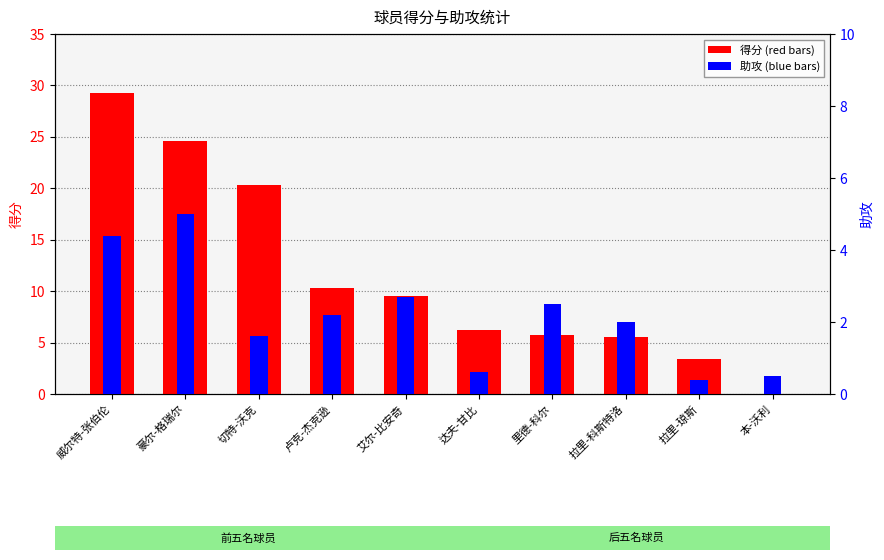

How many data points in 助攻 are above 2?

5